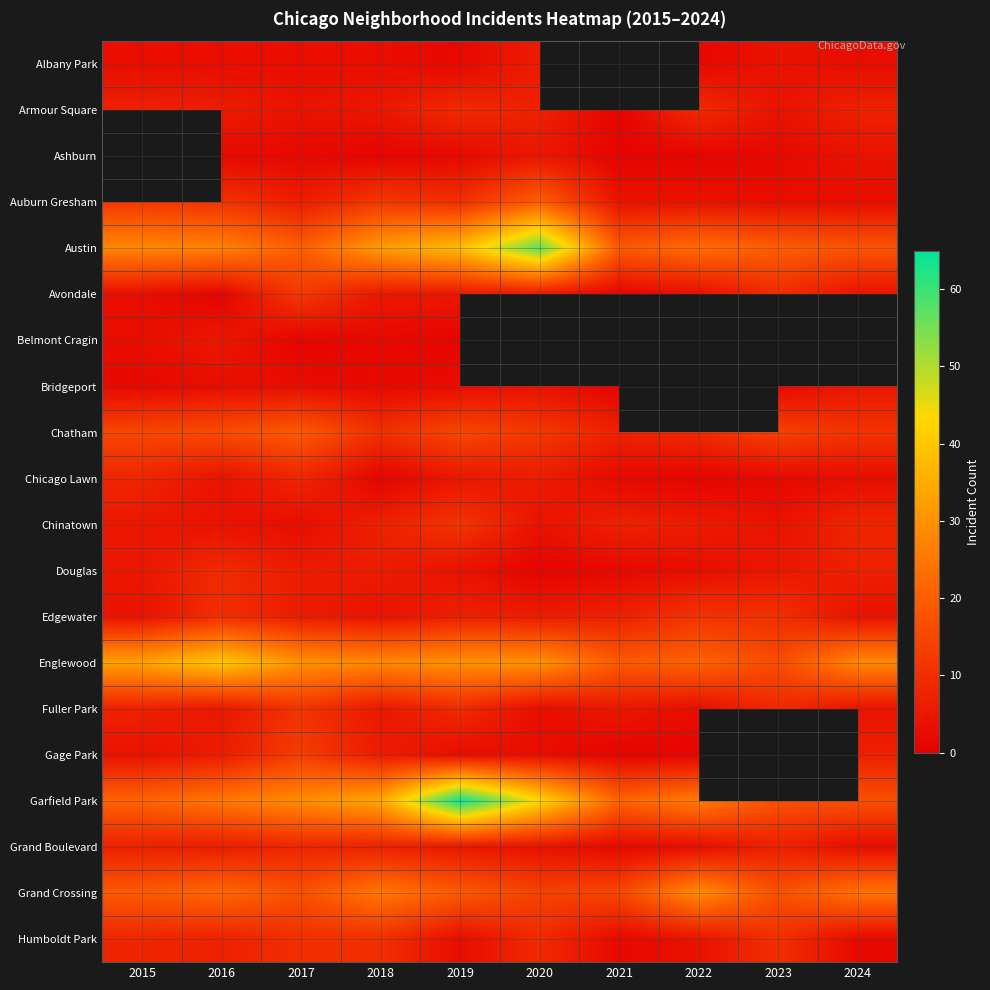

Is it true that Garfield Park equals 25.0 at 2016?

True